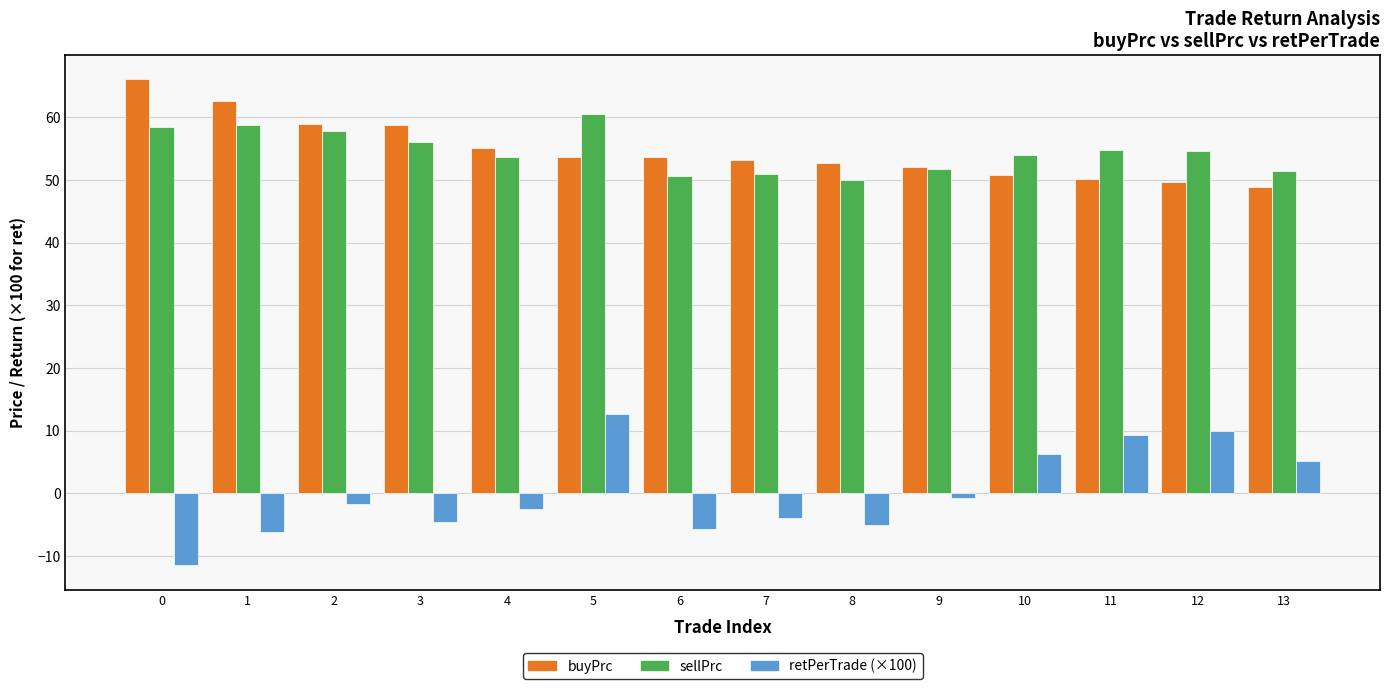

What is the total value across all series at 5?

126.8